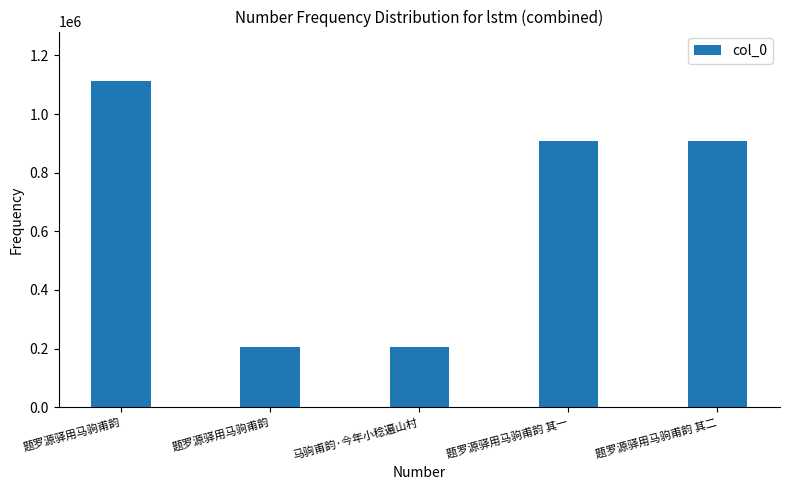

What value does the data have at 马驹甫韵·今年小稔遍山村?

206339